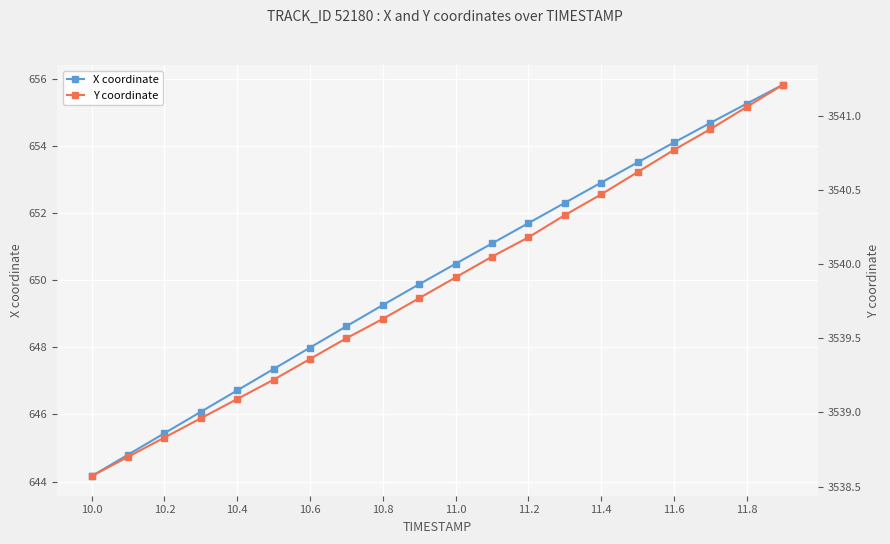

How many distinct data groups are displayed?

2